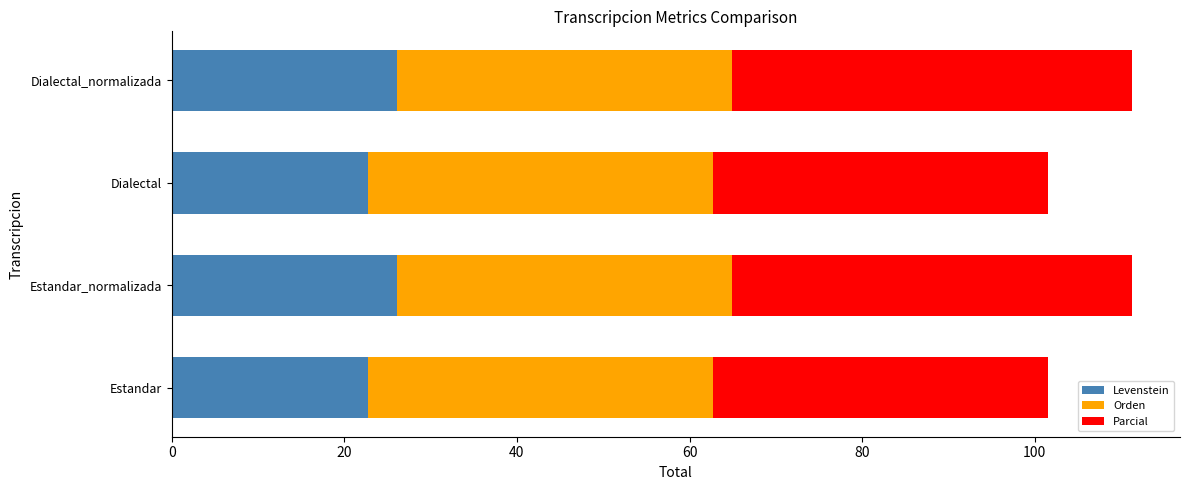

Is it true that Levenstein equals 35.1 at Dialectal?

False